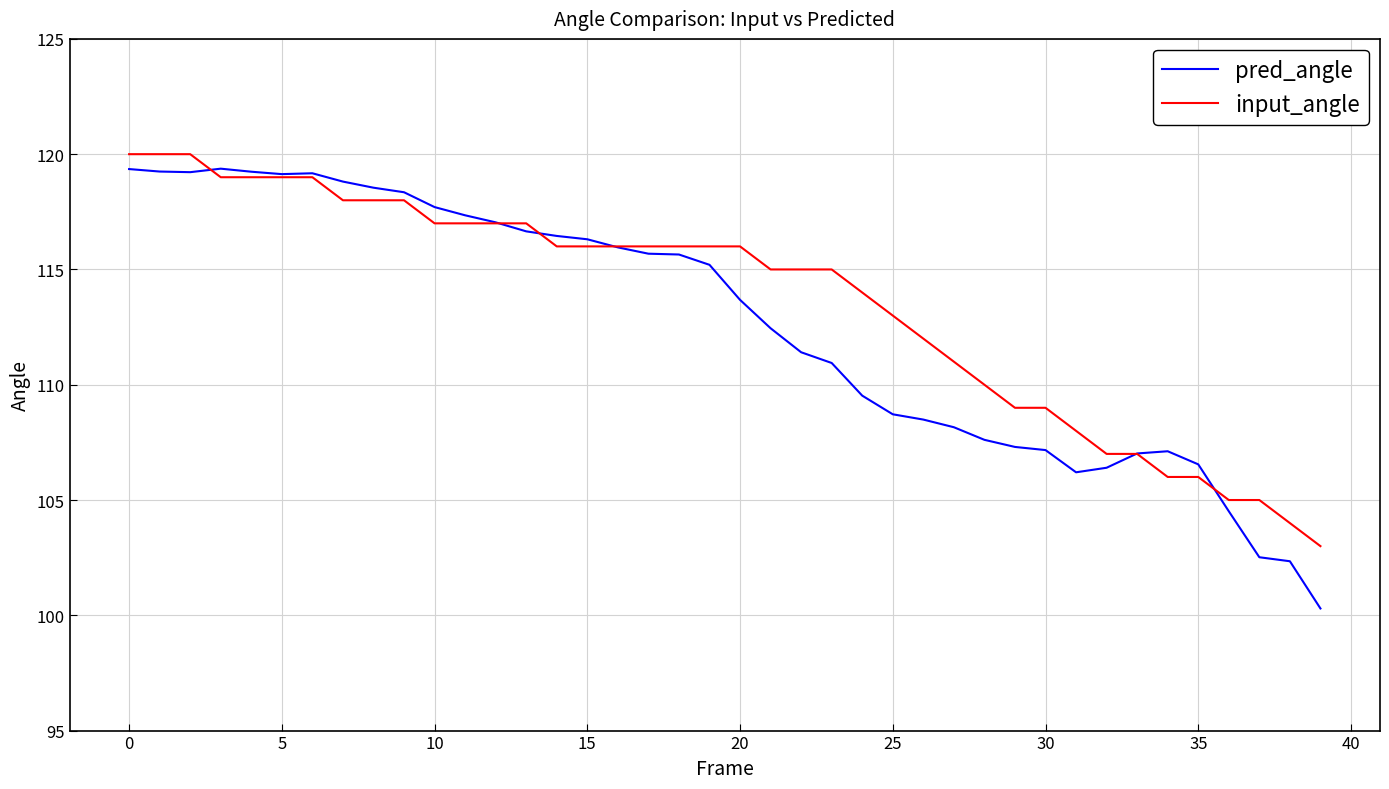

What is the minimum value shown in the chart?

100.3